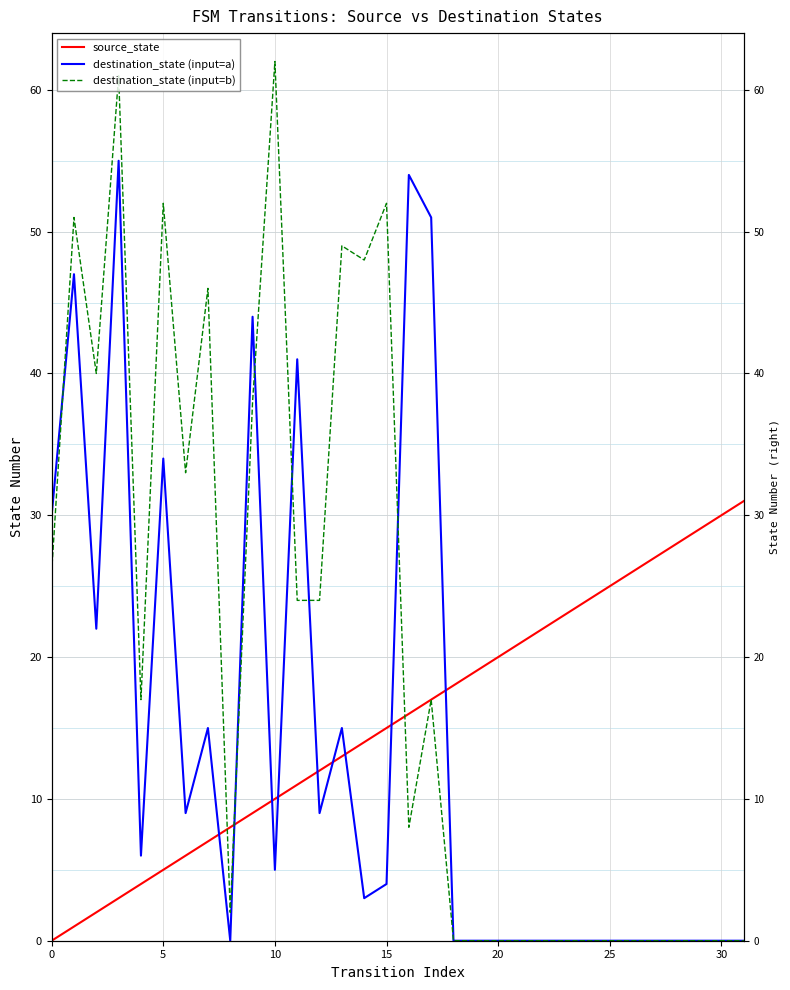

How many categories are shown in the chart?

32